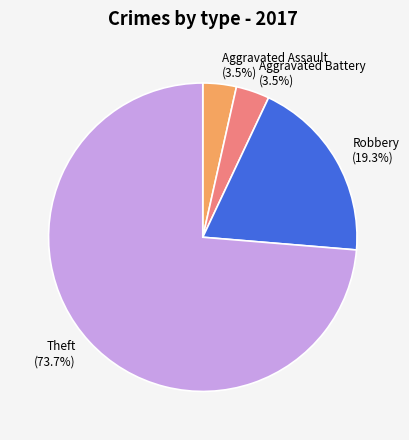

Which has a higher value, Robbery (19.3%) or Theft (73.7%)?

Theft (73.7%)